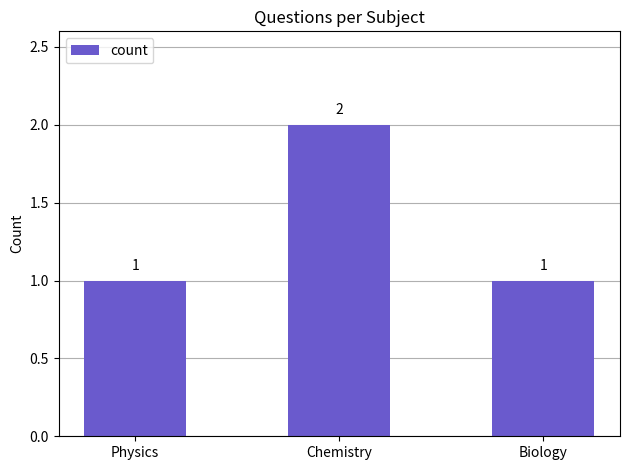

What is the ratio of the value at Biology to the value at Chemistry?

0.5